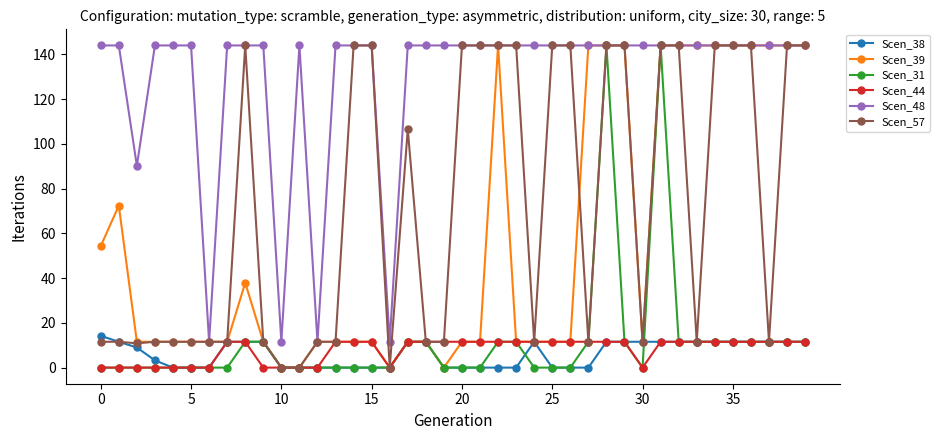

At how many categories does at least one series exceed 118?

35